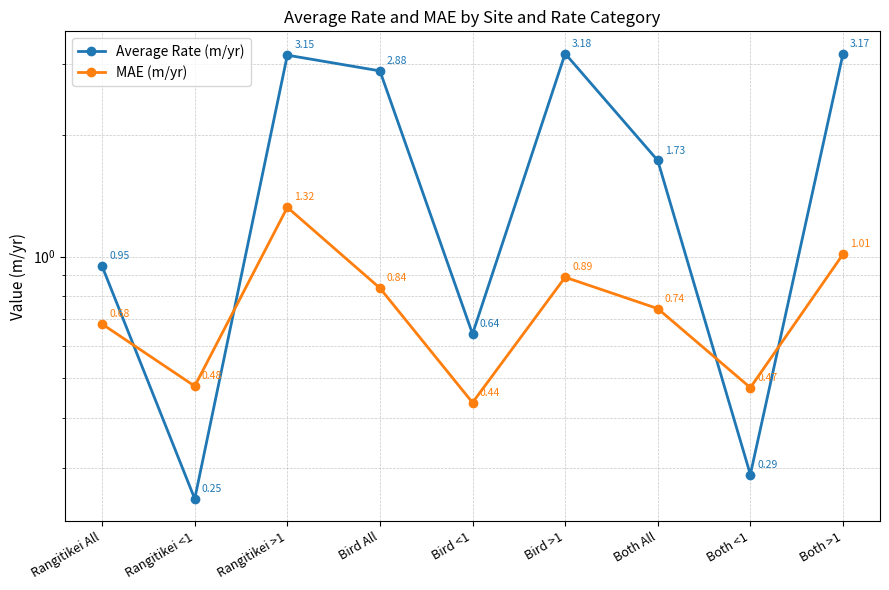

How many categories are shown in the chart?

9